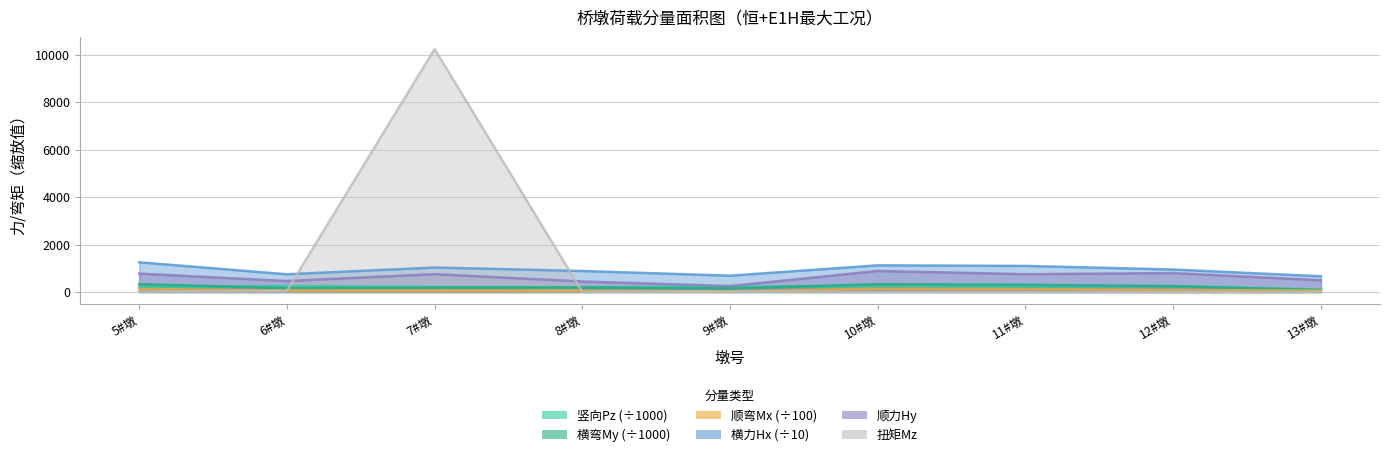

Reading right to left, what are all the values shown in this chart?

竖向Pz: 13#墩=102.0	12#墩=247.1	11#墩=236.7	10#墩=240.1	9#墩=216.8	8#墩=196.7	7#墩=205.0	6#墩=250.5	5#墩=195.0
顺力Hy: 13#墩=494.0	12#墩=796.0	11#墩=749.0	10#墩=885.0	9#墩=250.0	8#墩=442.0	7#墩=749.0	6#墩=462.0	5#墩=774.0
横力Hx: 13#墩=661.1	12#墩=947.1	11#墩=1097.8	10#墩=1123.0	9#墩=687.4	8#墩=884.4	7#墩=1030.2	6#墩=746.2	5#墩=1251.2
顺弯Mx: 13#墩=58.1	12#墩=86.6	11#墩=121.5	10#墩=139.3	9#墩=28.2	8#墩=50.4	7#墩=59.6	6#墩=60.8	5#墩=128.1
横弯My: 13#墩=75.3	12#墩=246.2	11#墩=305.0	10#墩=329.4	9#墩=150.5	8#墩=188.0	7#墩=184.8	6#墩=158.2	5#墩=332.5
扭矩Mz: 13#墩=0.0	12#墩=0.0	11#墩=0.0	10#墩=0.0	9#墩=20.0	8#墩=0.0	7#墩=10234.0	6#墩=46.0	5#墩=14.0